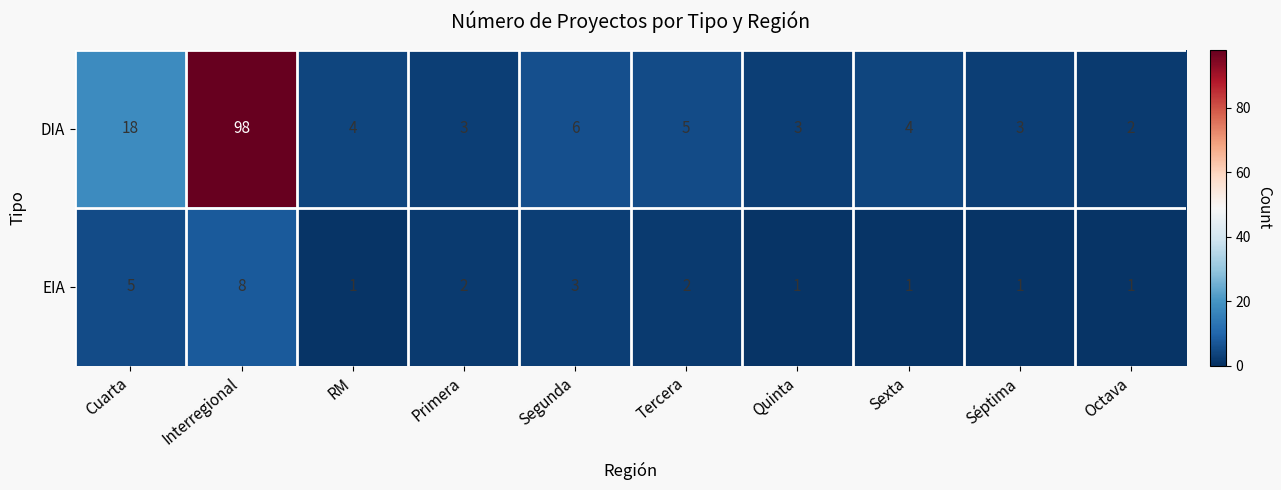

How many EIA values are between 1 and 3?

8